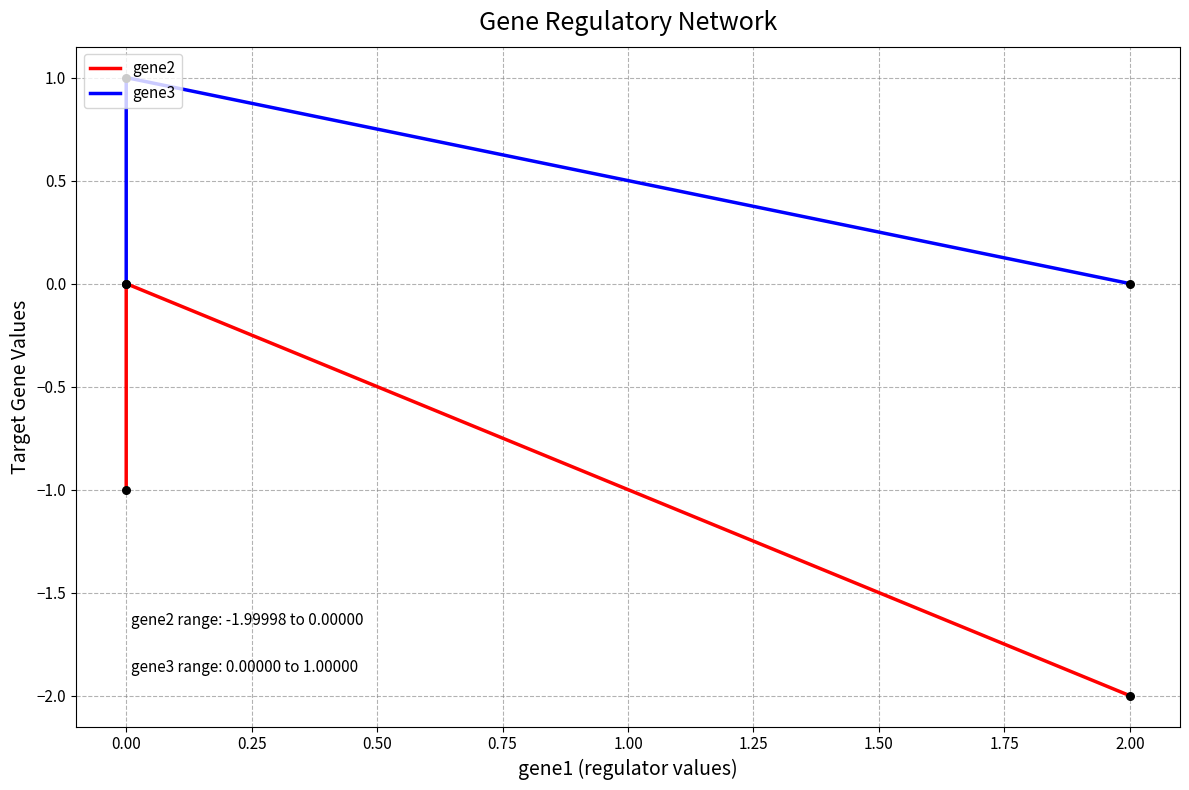

Is the value of gene2 at 0.25 greater than the value of gene3 at 0.00?

No